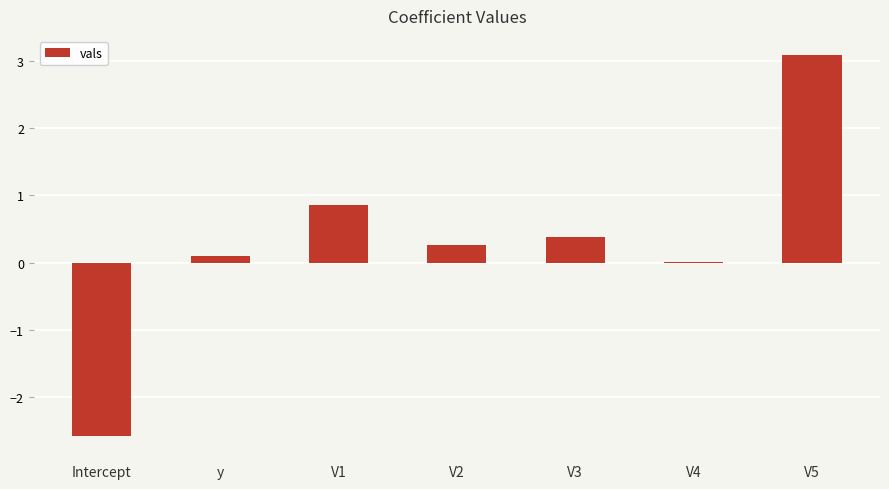

Where is the data nearest to the value 0?

V4